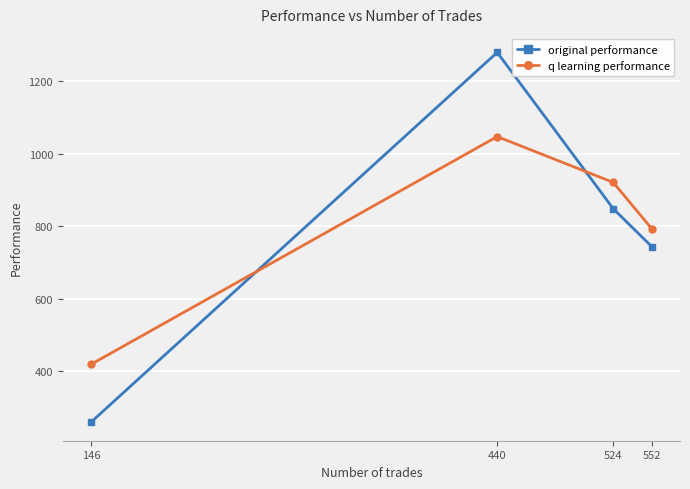

At which category is the sum across all series the highest?

440